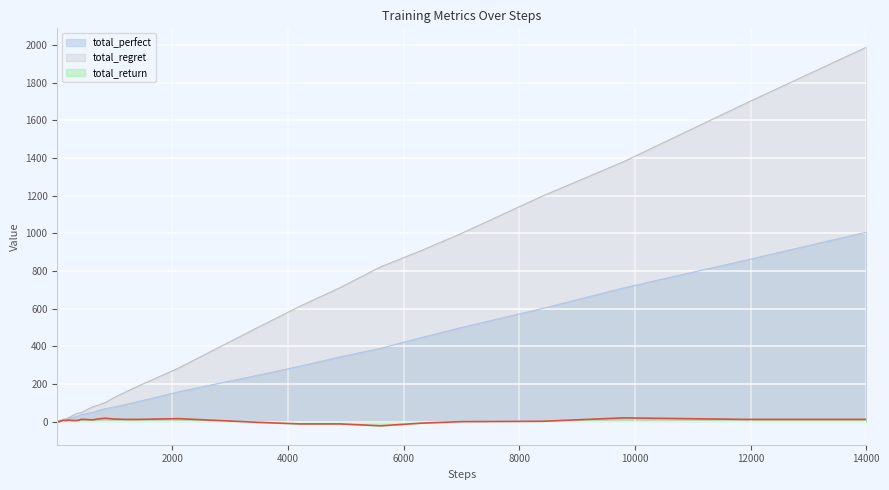

Which series has the largest range (max minus min)?

total_regret